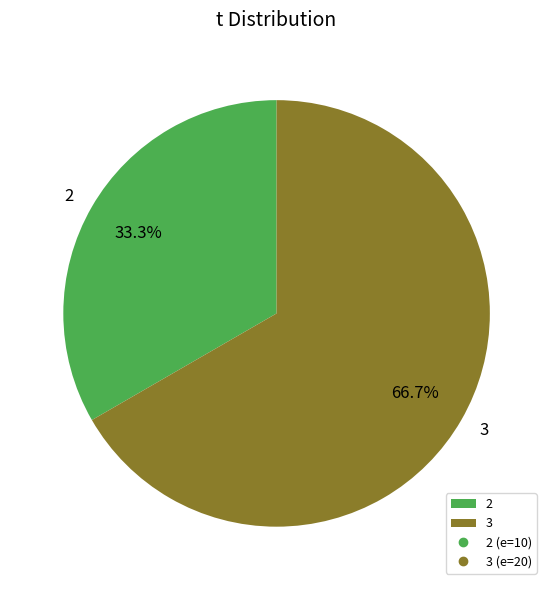

Which has a higher value, 2 or 3?

3